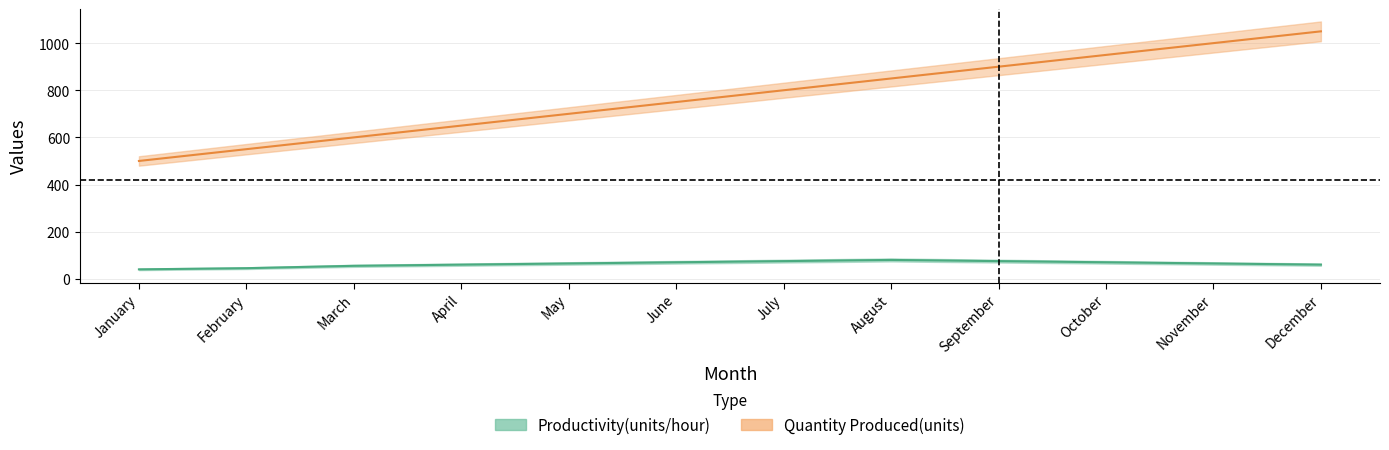

Is the value of Quantity Produced(units) at September greater than the value of Productivity(units/hour) at September?

Yes